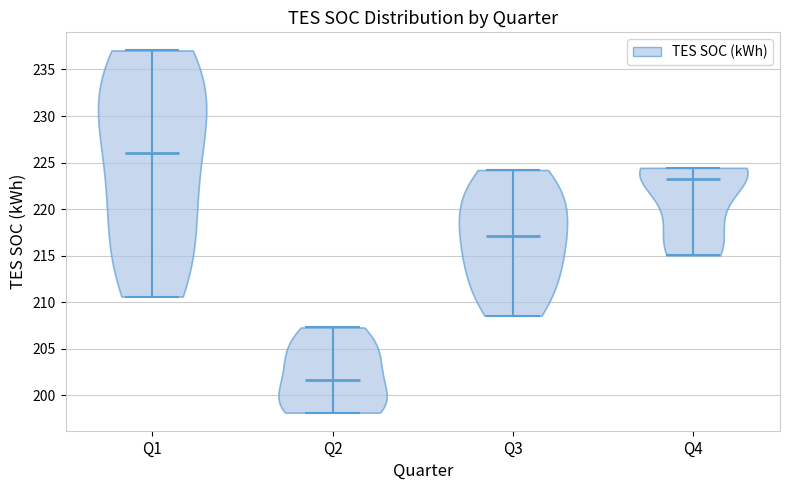

Reading left to right, read every violin against the y-axis: where its median line is, and the lowest and highest points it reaches. The values are not printed on the chart, so give them approximately, as read against the axis.

Q1: median line 226.0, lowest point 210.5, highest point 237.0
Q2: median line 201.5, lowest point 198.0, highest point 207.5
Q3: median line 217.0, lowest point 208.5, highest point 224.0
Q4: median line 223.0, lowest point 215.0, highest point 224.5